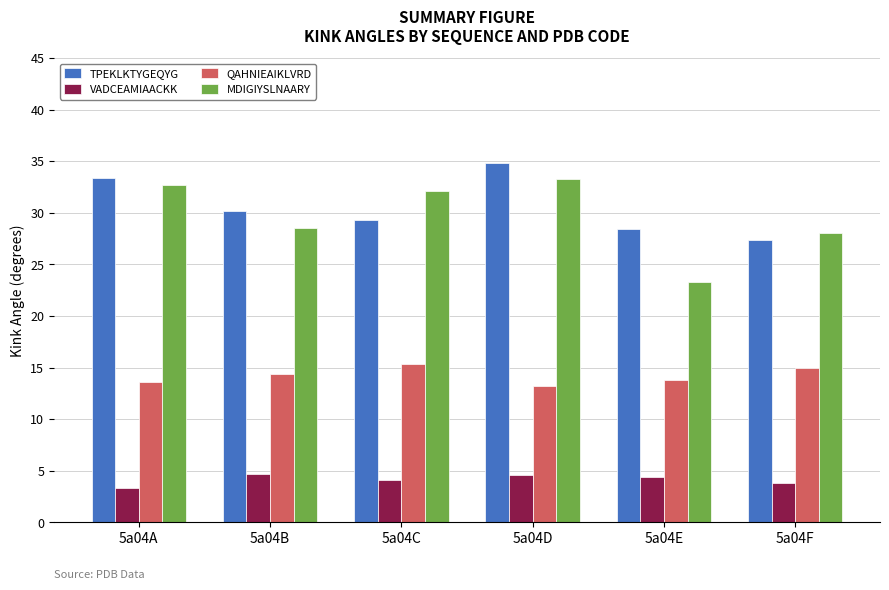

What is the total value across all series at 5a04B?

77.8